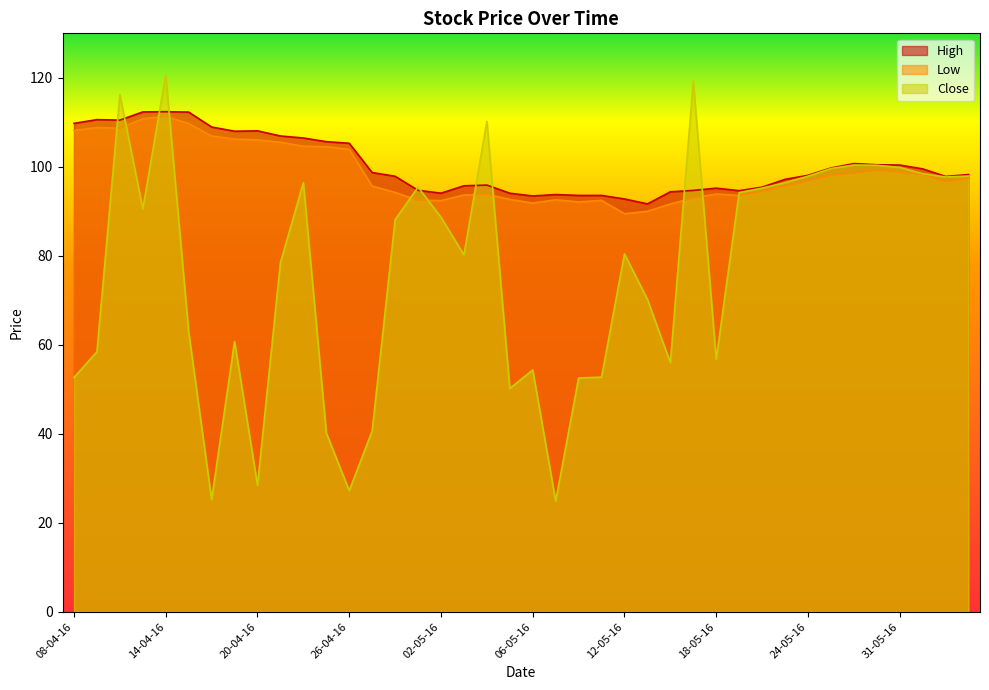

At which label does High reach its peak?

14-04-16